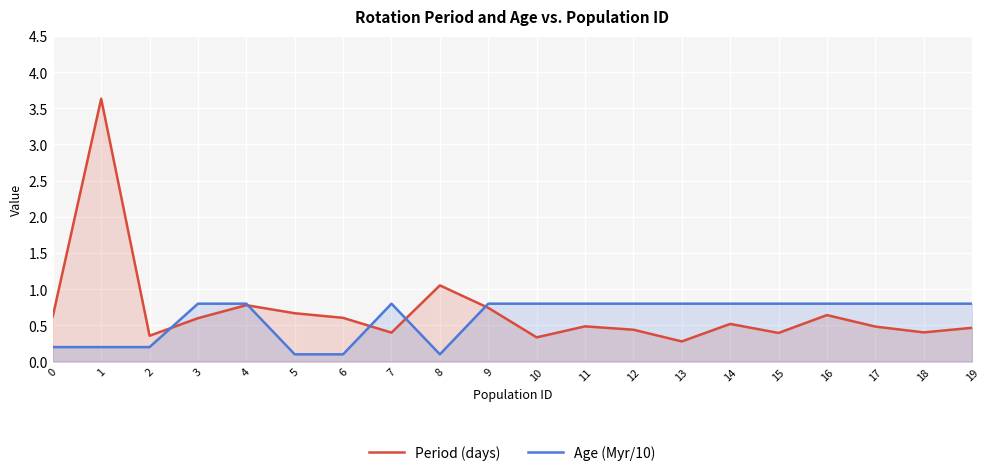

What is the greatest value displayed?

3.6